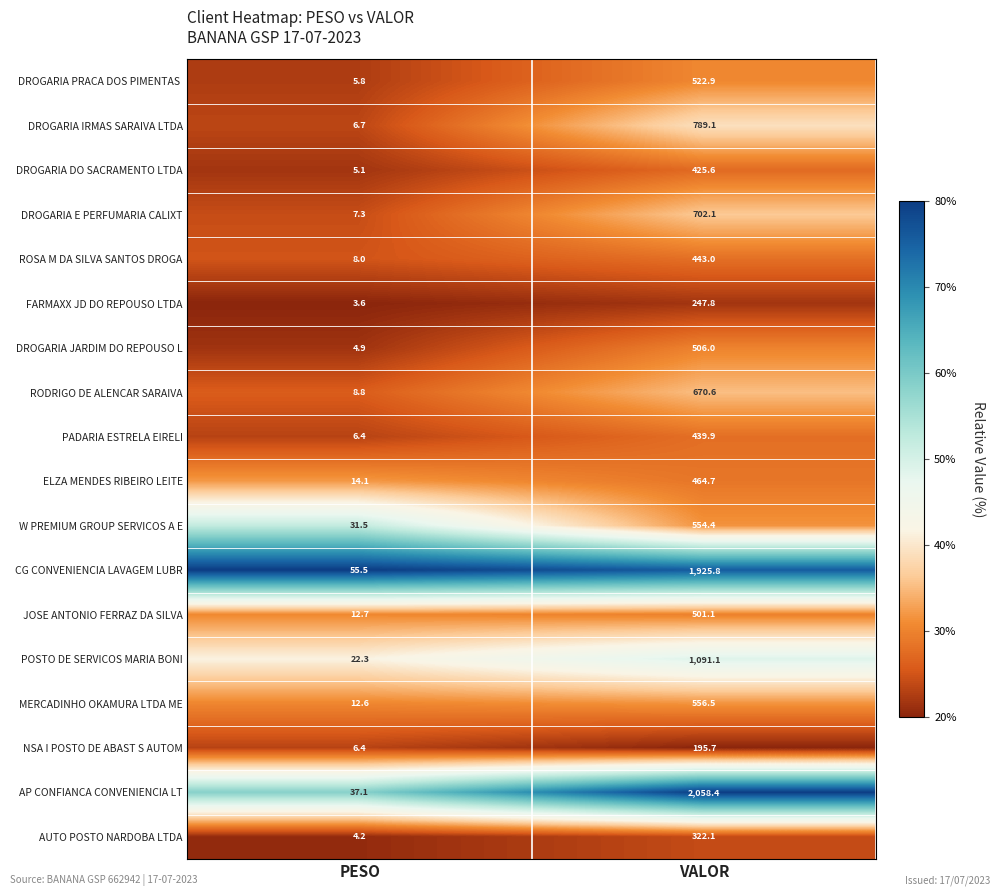

How many series are shown in this chart?

18